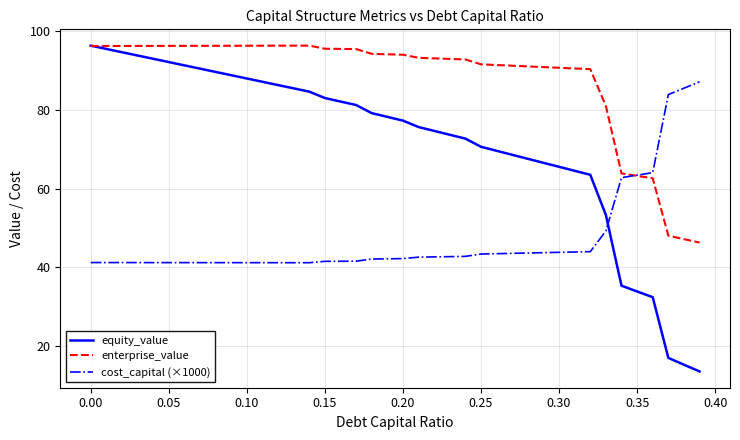

Which series has the widest spread of values?

equity_value